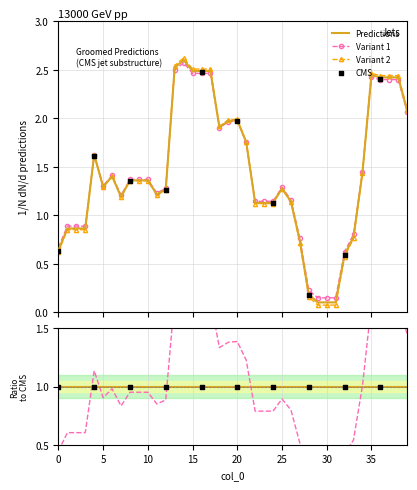

What is the change in value from 15 to 19?

-0.4